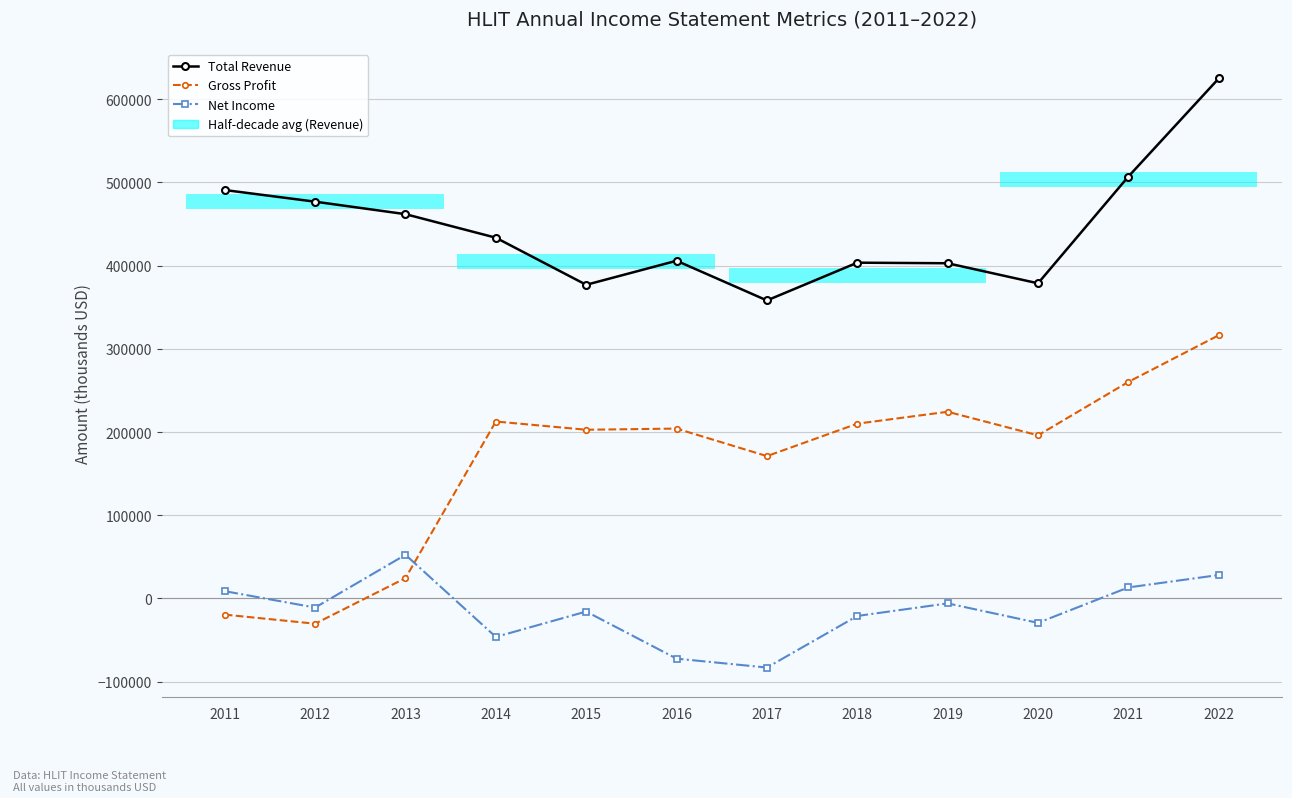

Count the number of categories in the chart.

12